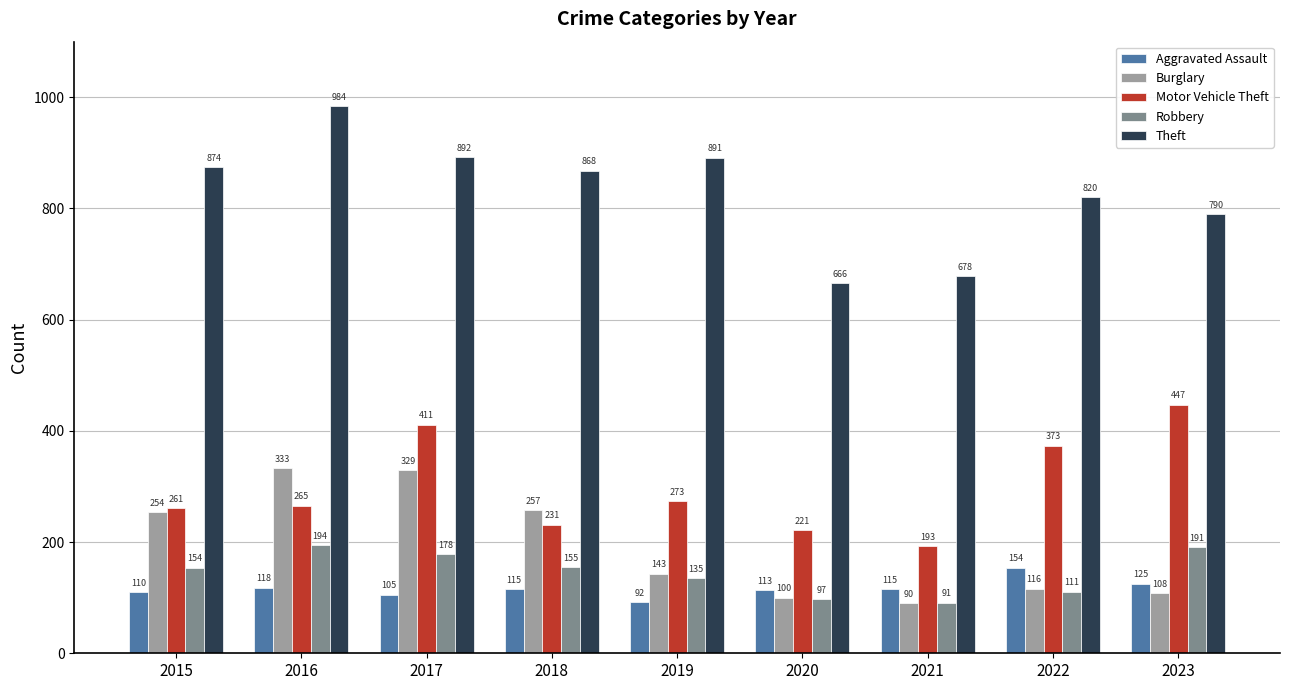

At which label does Aggravated Assault reach its peak?

2022